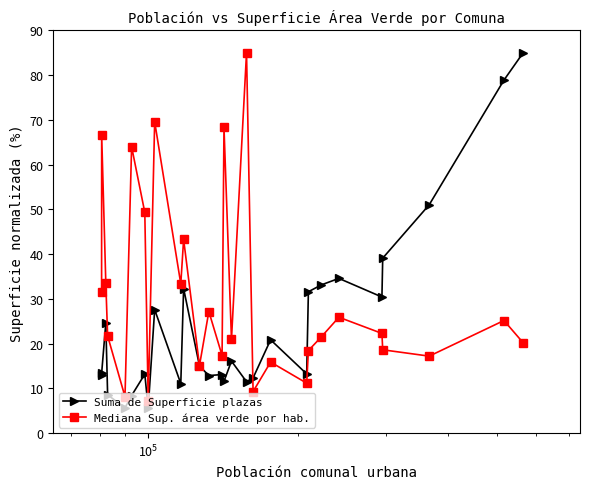

Count the number of data series in this chart.

2